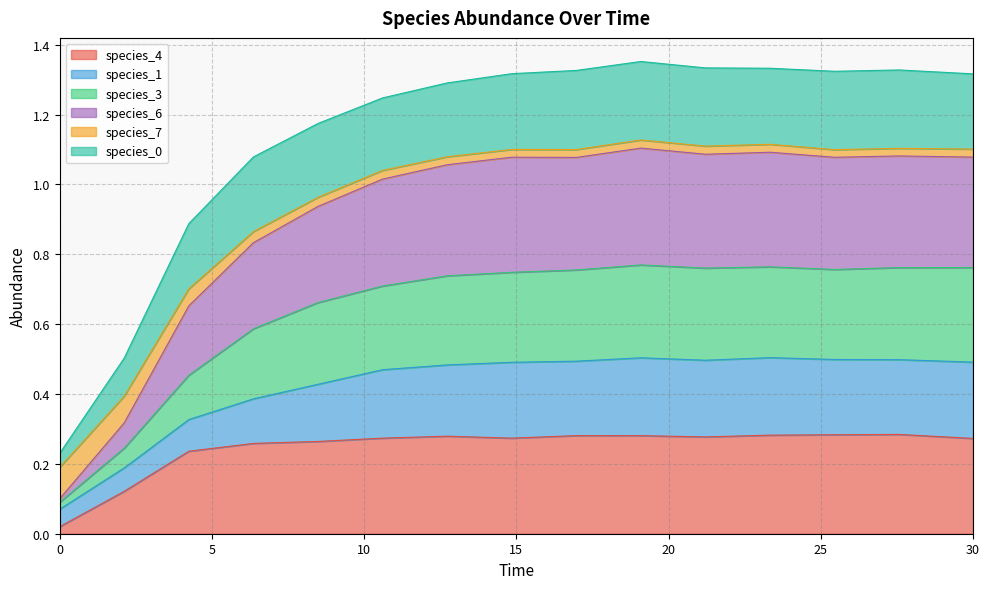

What is the lowest value of the species_6 series?

0.1